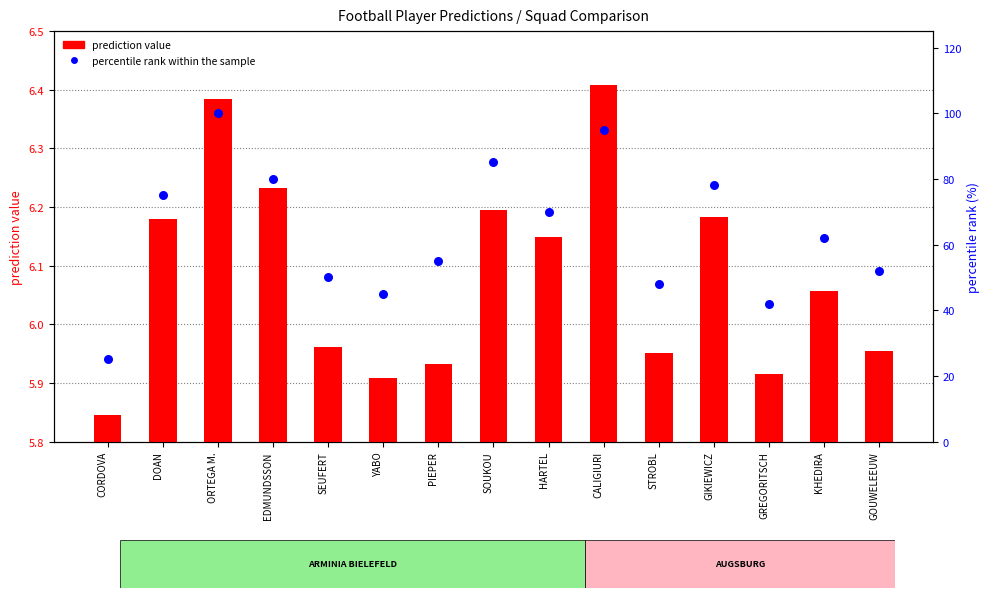

Which series has the largest Y range (max minus min)?

percentile rank within the sample